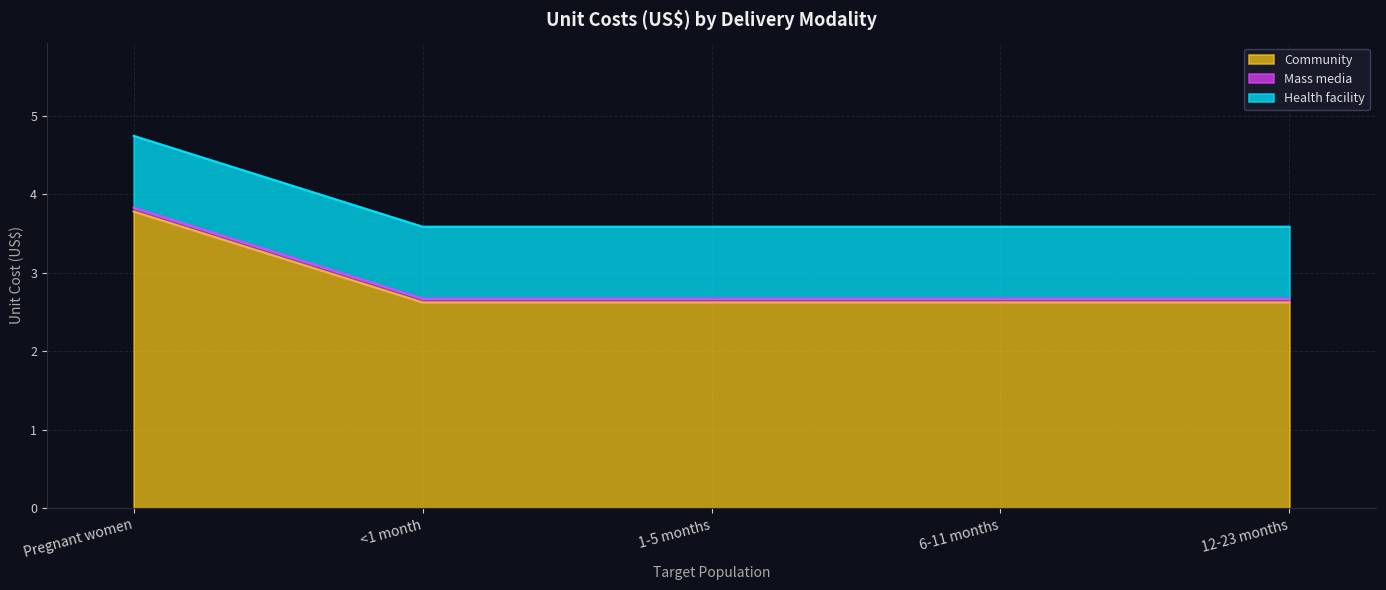

Which has a higher value, 12-23 months or Pregnant women?

Pregnant women